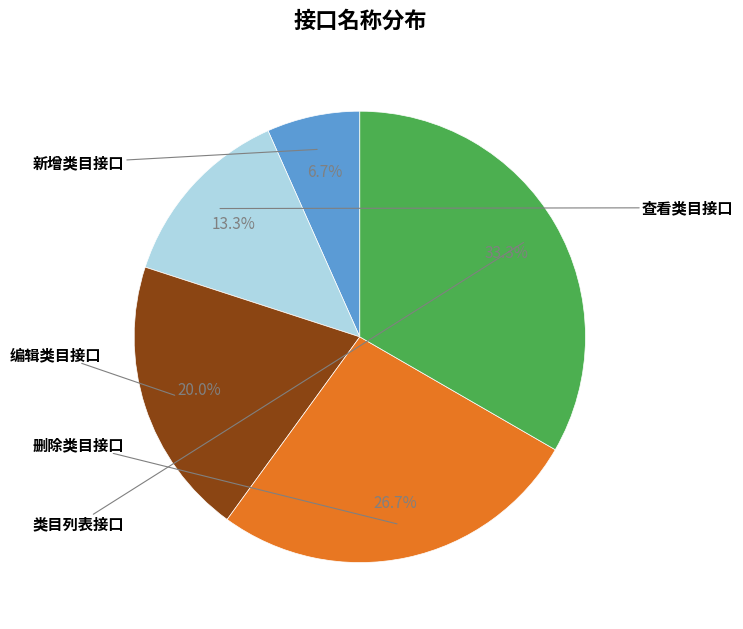

Is there a majority slice in this chart?

No